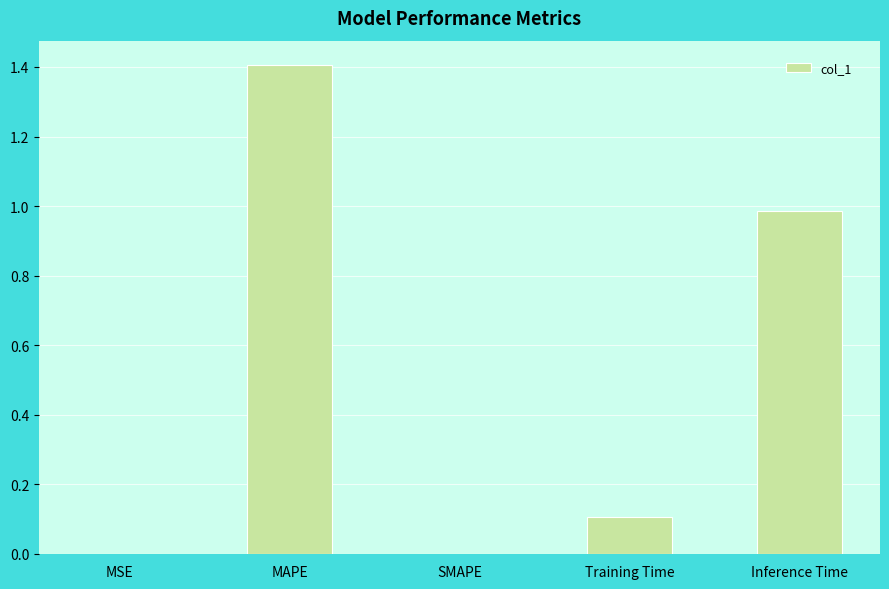

Are the bars horizontal?

No